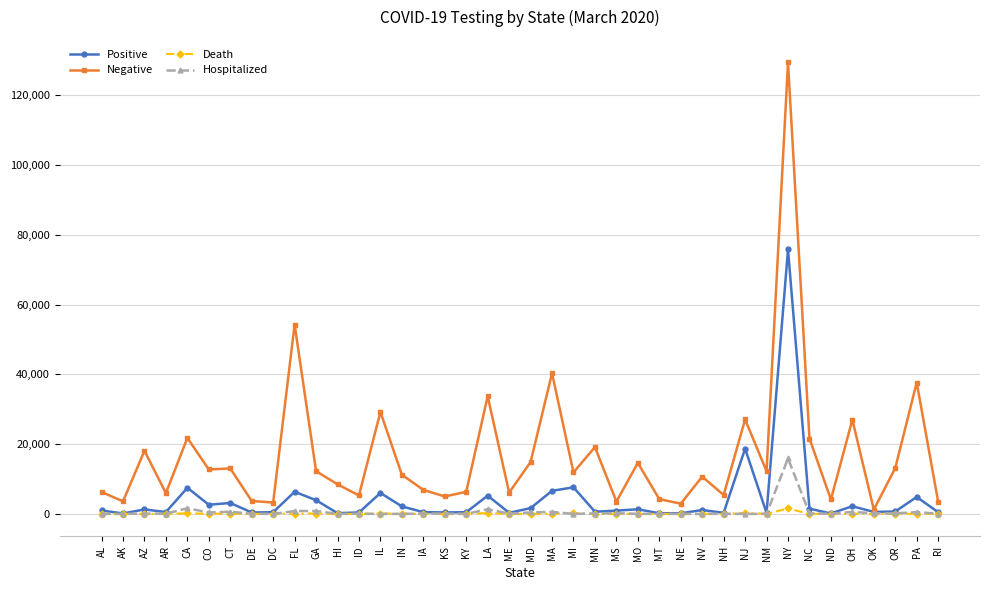

Which series has the widest spread of values?

Negative